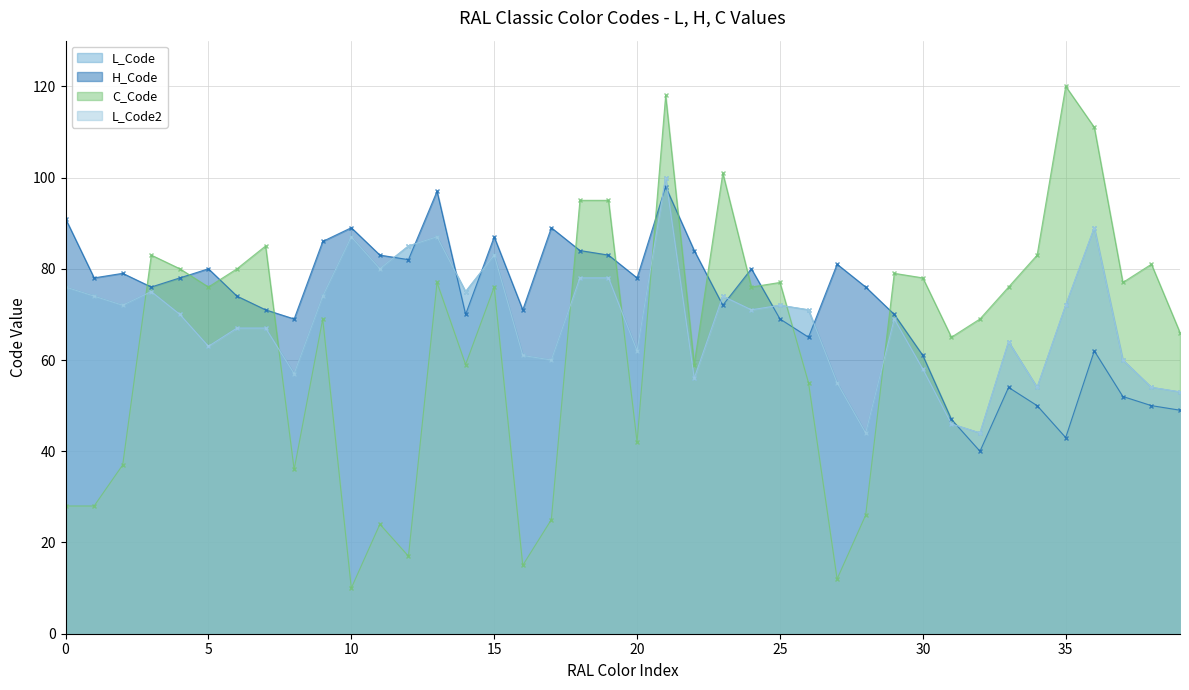

What are all the series names shown in the legend?

L_Code, H_Code, C_Code, L_Code2